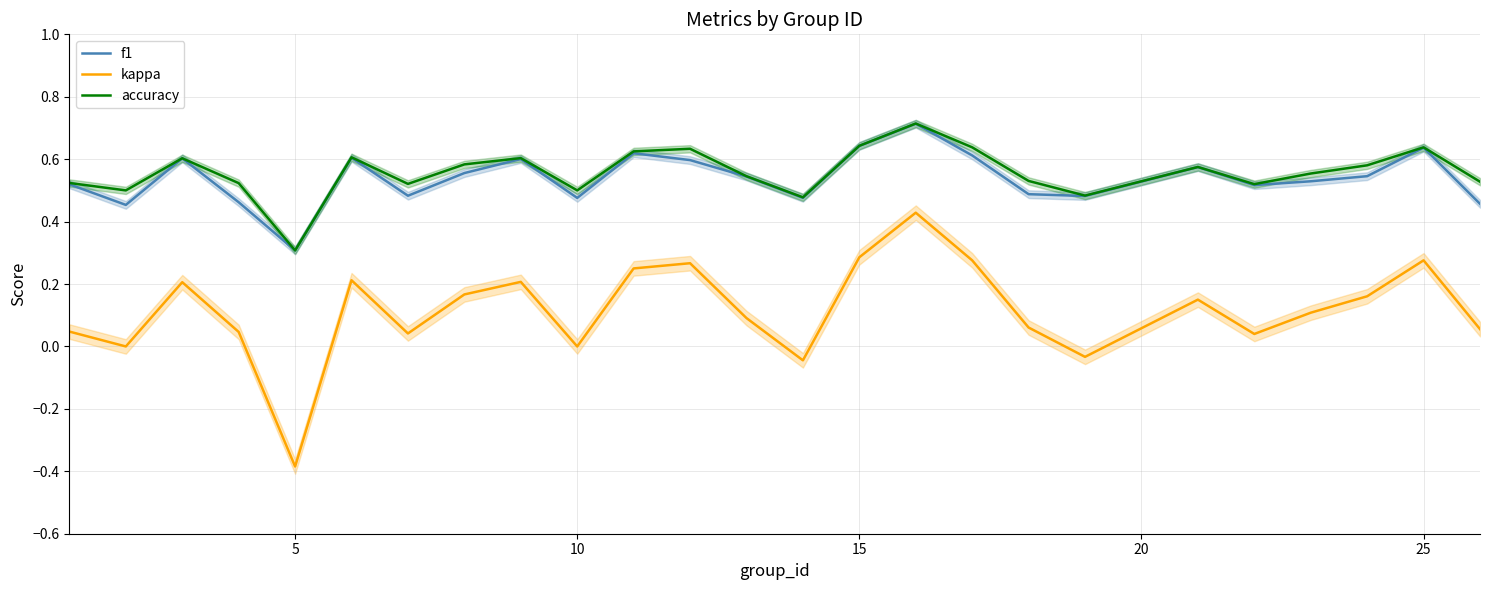

What are all the series names shown in the legend?

f1, kappa, accuracy